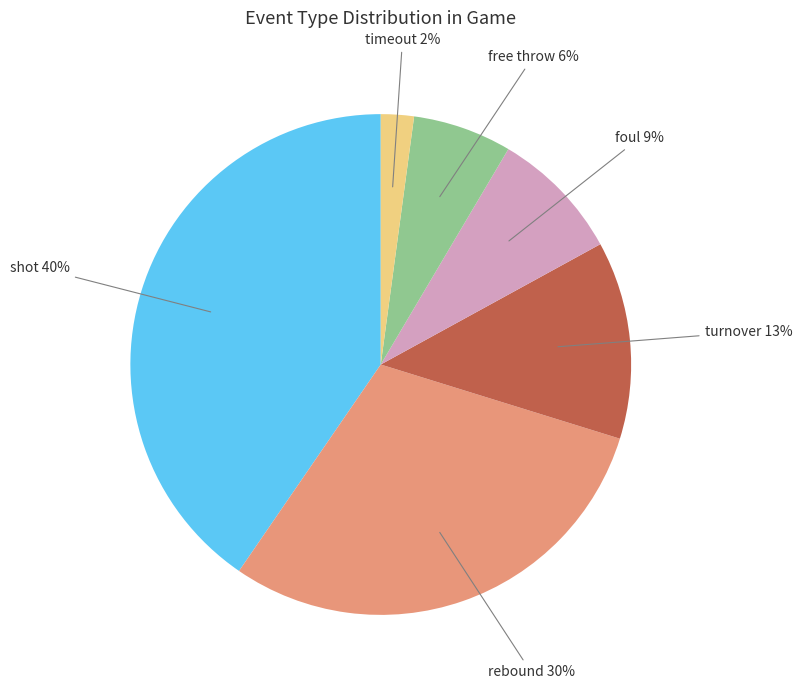

Is there any slice that represents more than half of the pie?

No